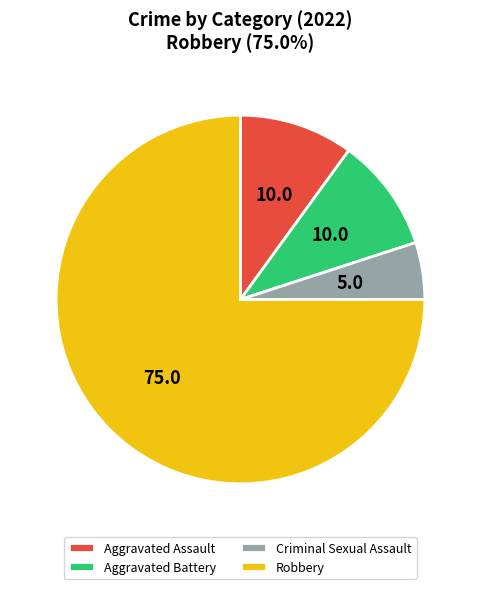

Is the sum of Aggravated Battery and Criminal Sexual Assault greater than half?

No